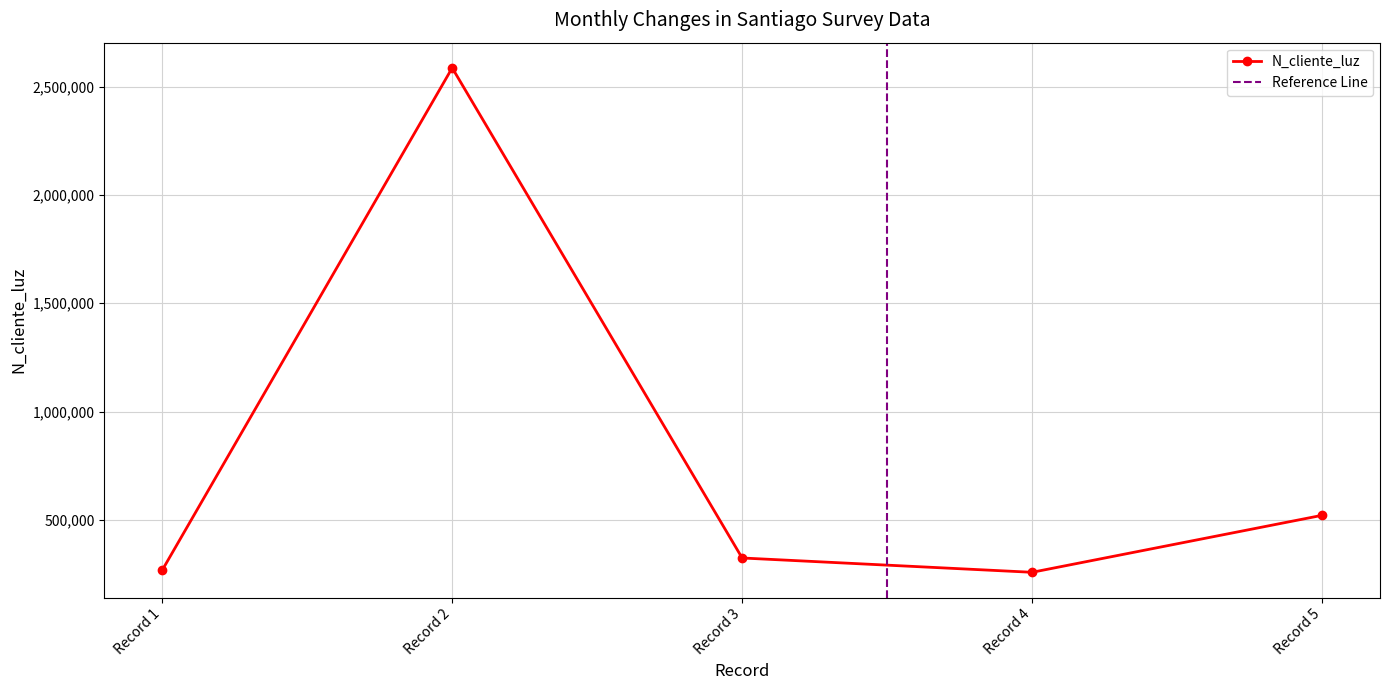

At which category does N_cliente_luz reach its first local peak?

Record 2